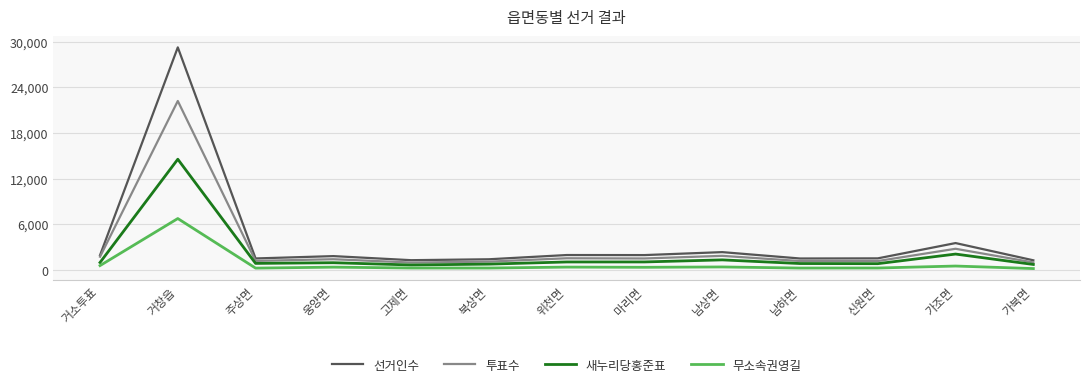

True or false: 선거인수 has more than 1 interior local peaks.

True